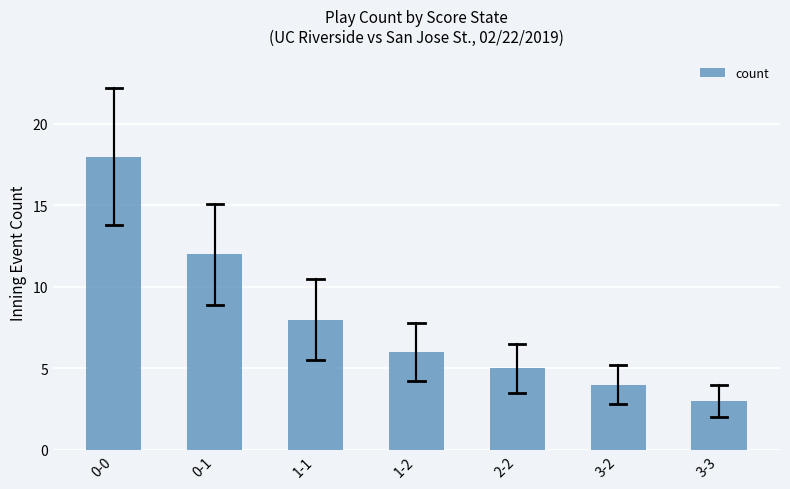

What is the sum of all values?

56